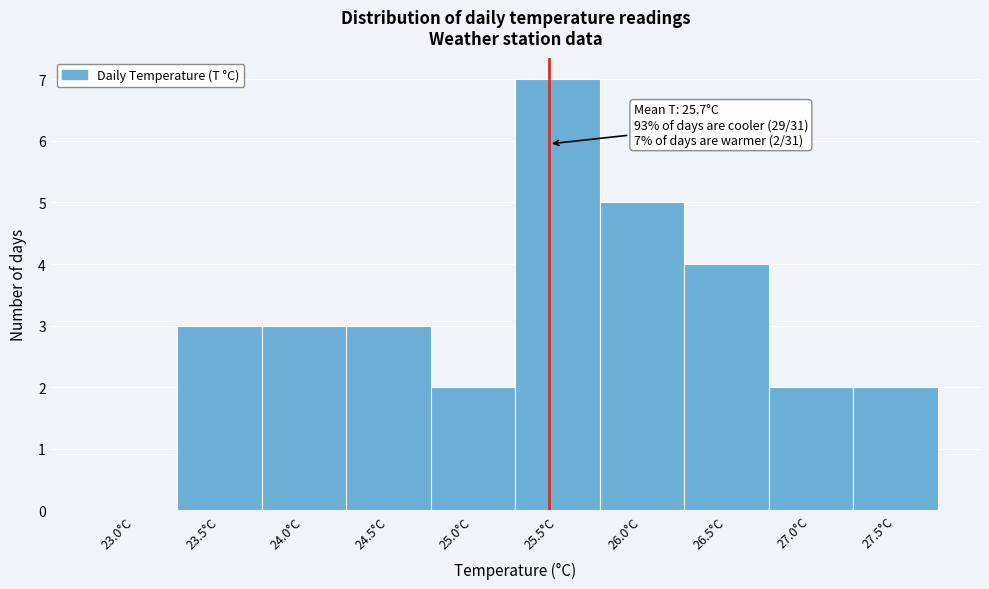

Reading left to right, transcribe all the data shown in this chart.

23.0°C=0	23.5°C=3	24.0°C=3	24.5°C=3	25.0°C=2	25.5°C=7	26.0°C=5	26.5°C=4	27.0°C=2	27.5°C=2